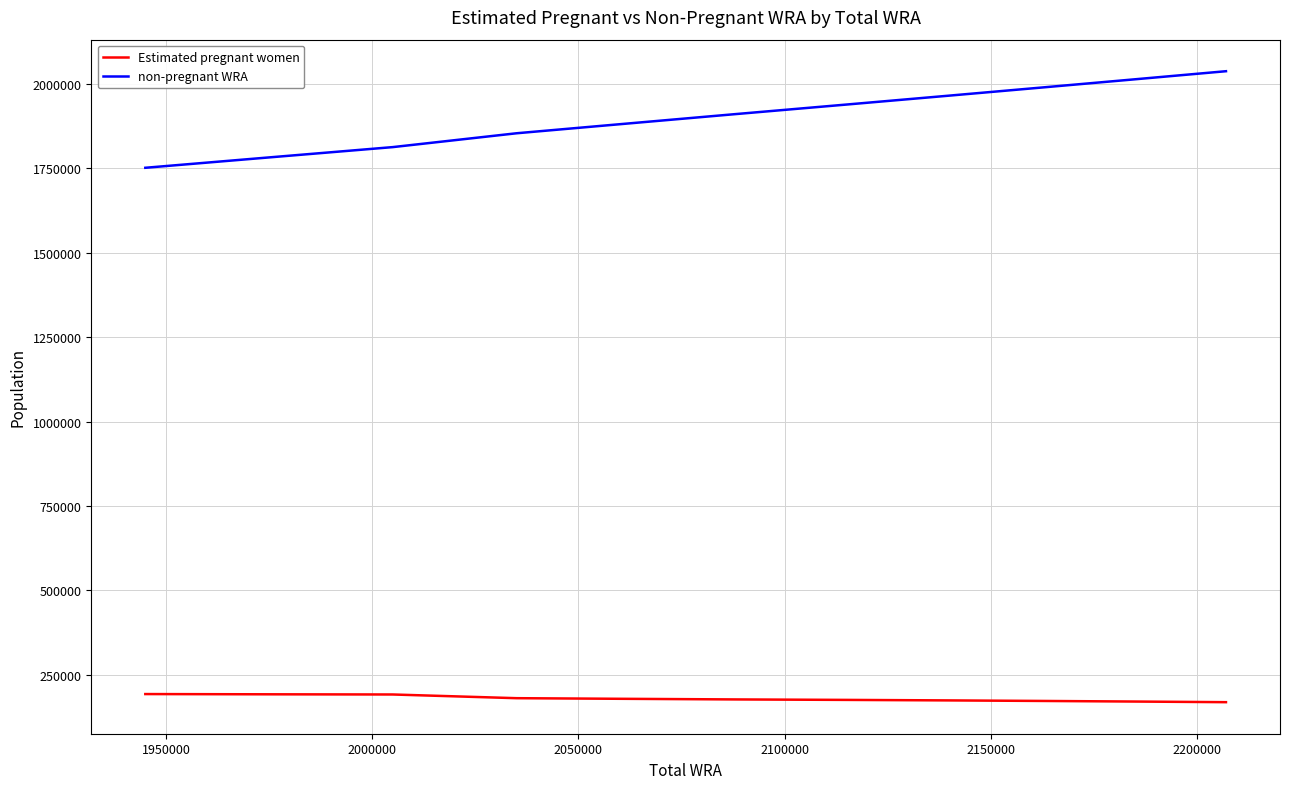

Rank the series by their average value, from highest to lowest.

non-pregnant WRA, Estimated pregnant women